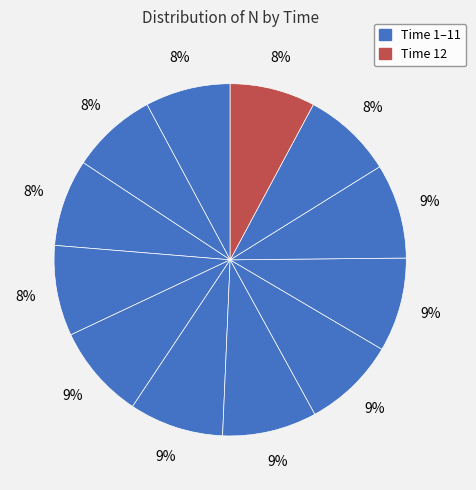

Does any single category account for the majority?

No